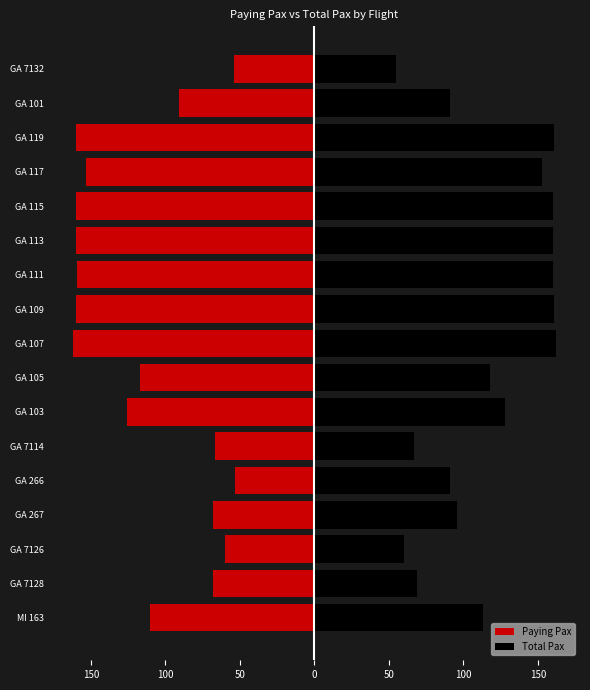

How many categories are shown in the chart?

17